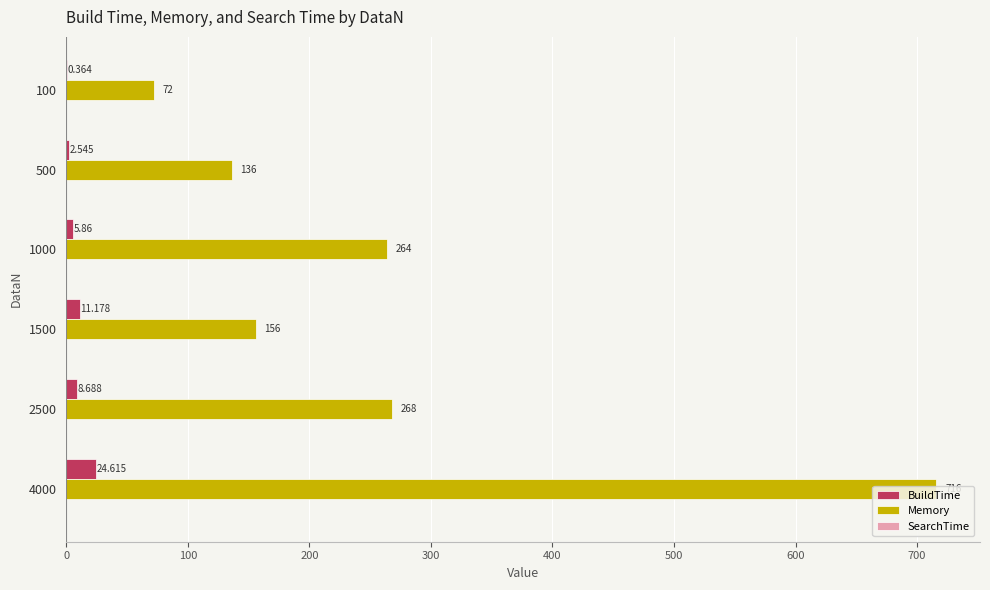

Is the value of BuildTime at 2500 greater than the value of Memory at 2500?

No